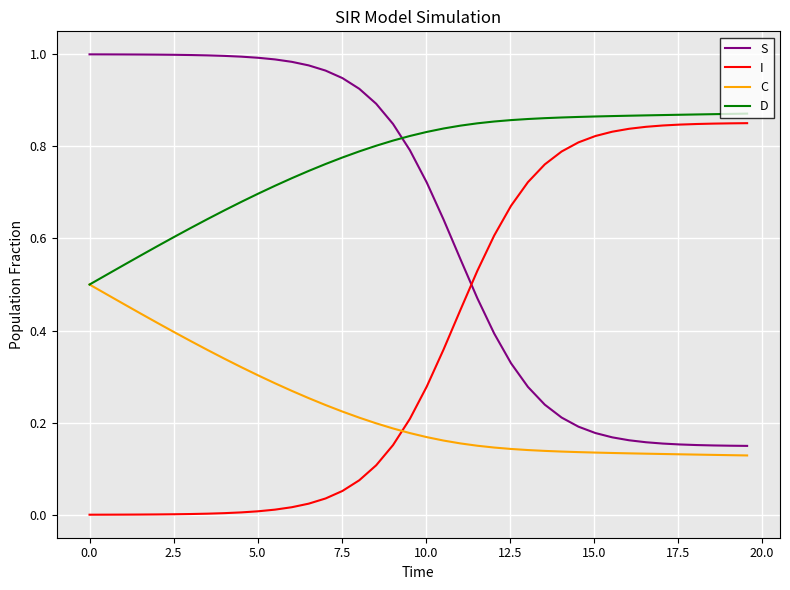

Which series has the largest total across all categories?

D